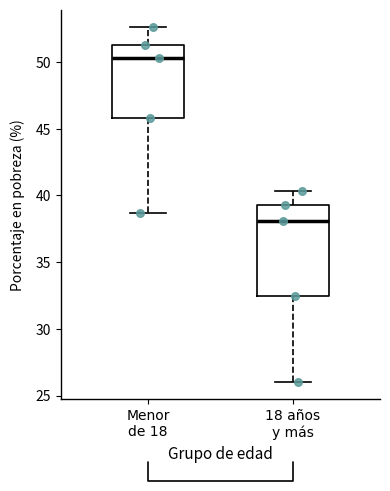

Which box has the highest median line?

Menor de 18